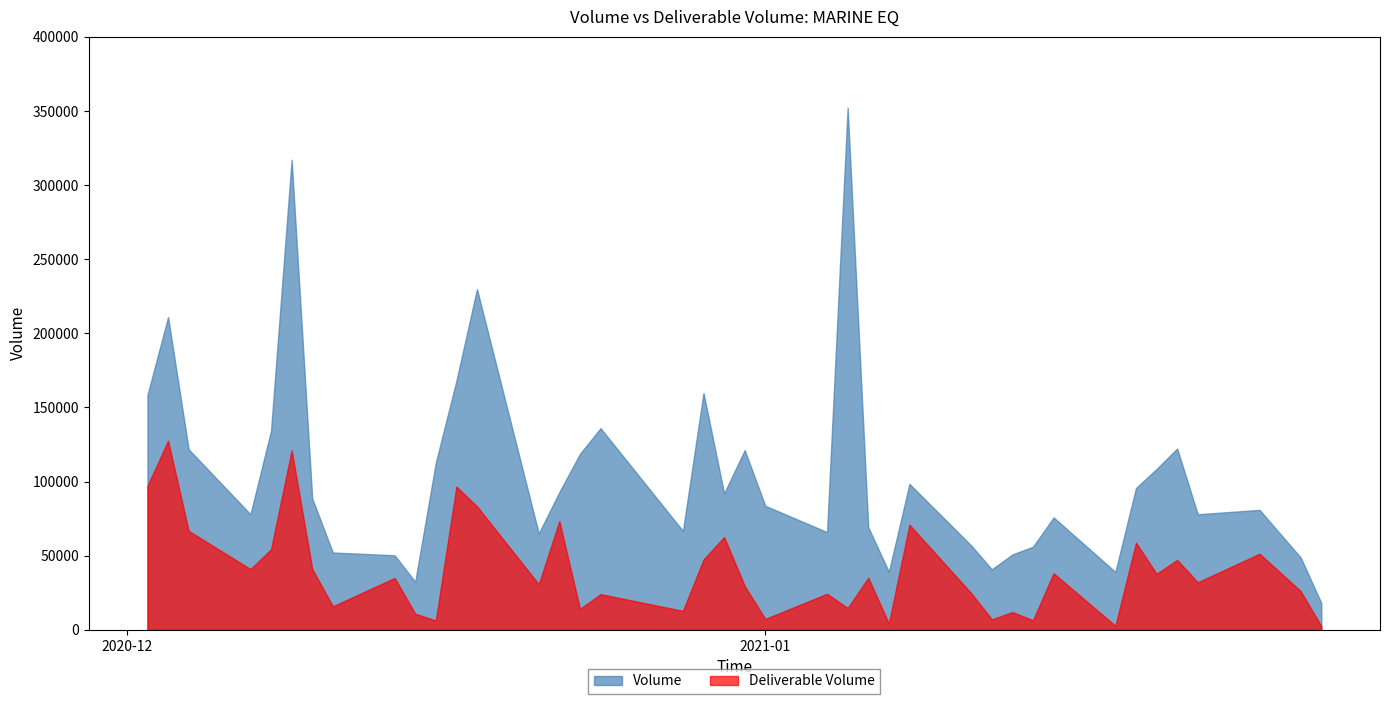

What is the difference between the highest and lowest values at 2020-12-31?

91650